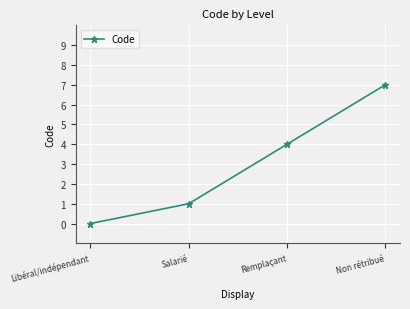

True or false: the data shows 4 at Remplaçant.

True